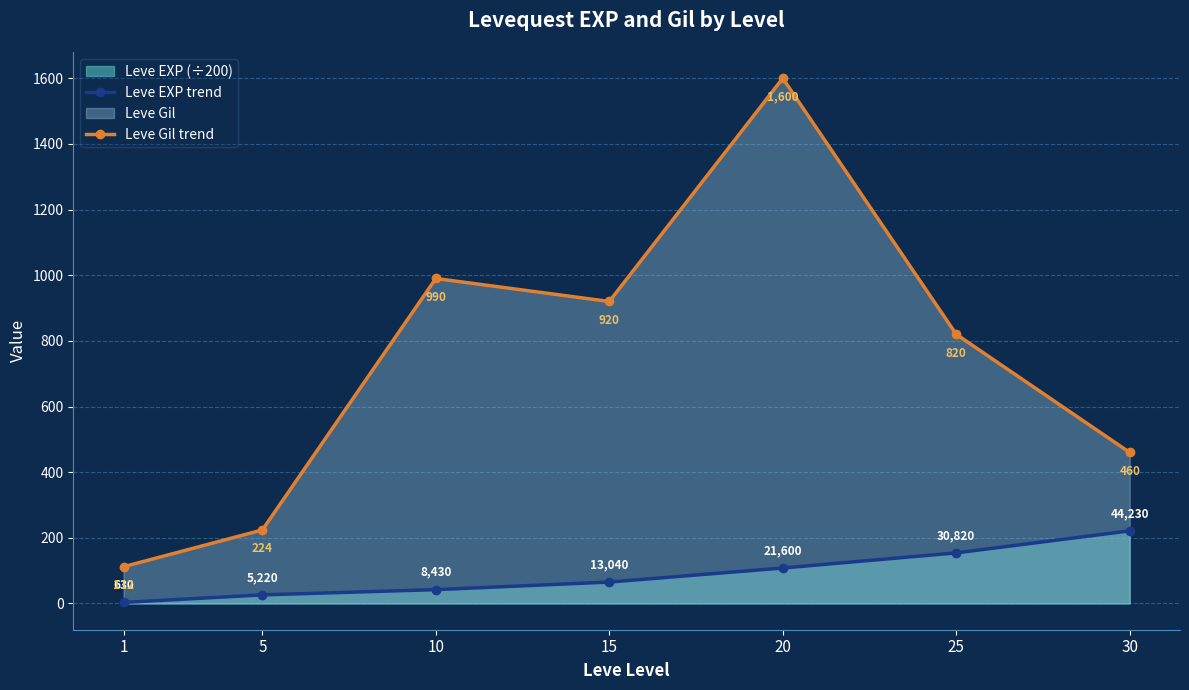

At how many categories does at least one series exceed 187?

6